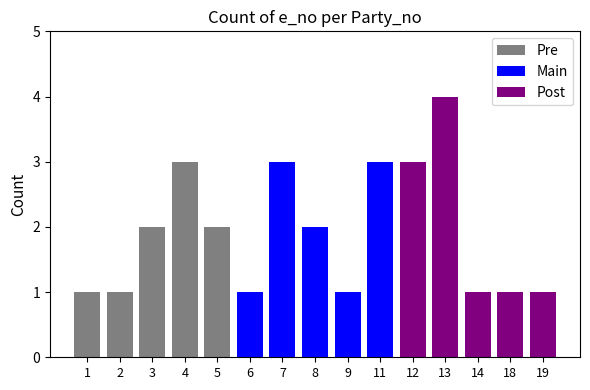

Rank the series by their maximum value, from lowest to highest.

Pre, Main, Post